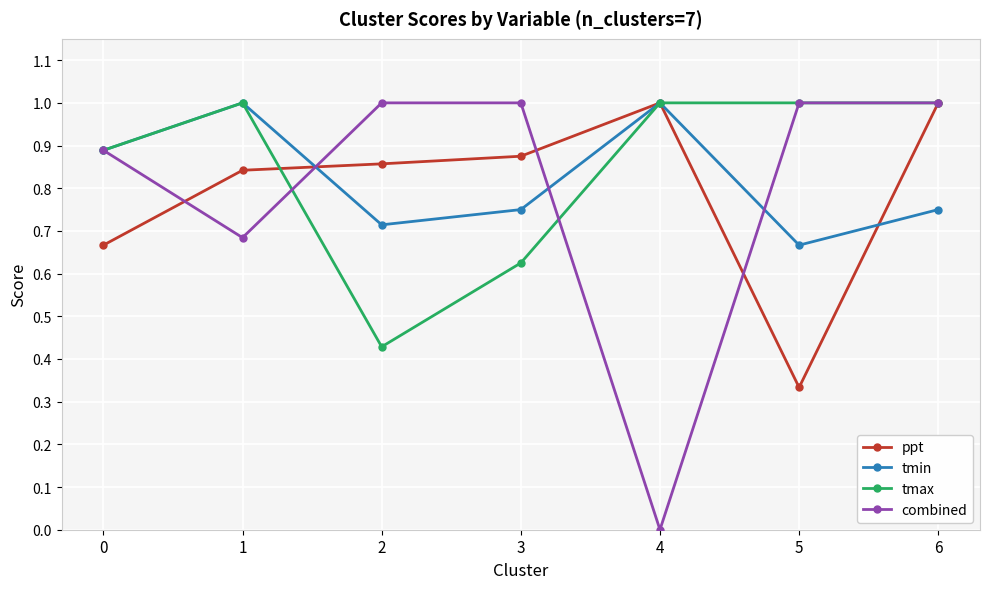

At which category does the chart reach its minimum across all series?

4